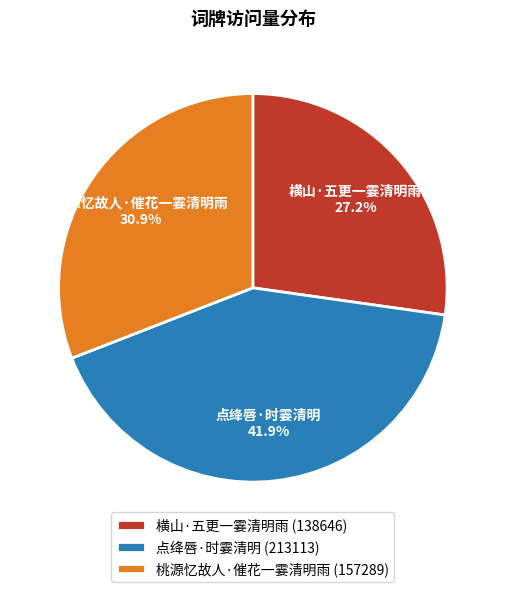

Is there any slice that represents more than half of the pie?

No